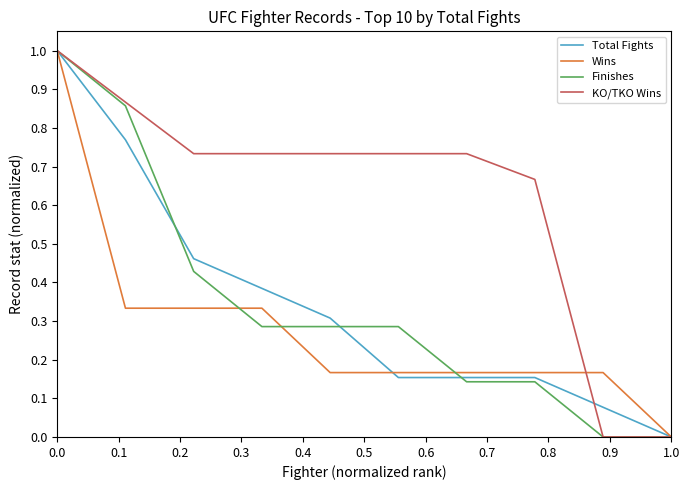

Does the chart display data point markers on the line(s)?

No